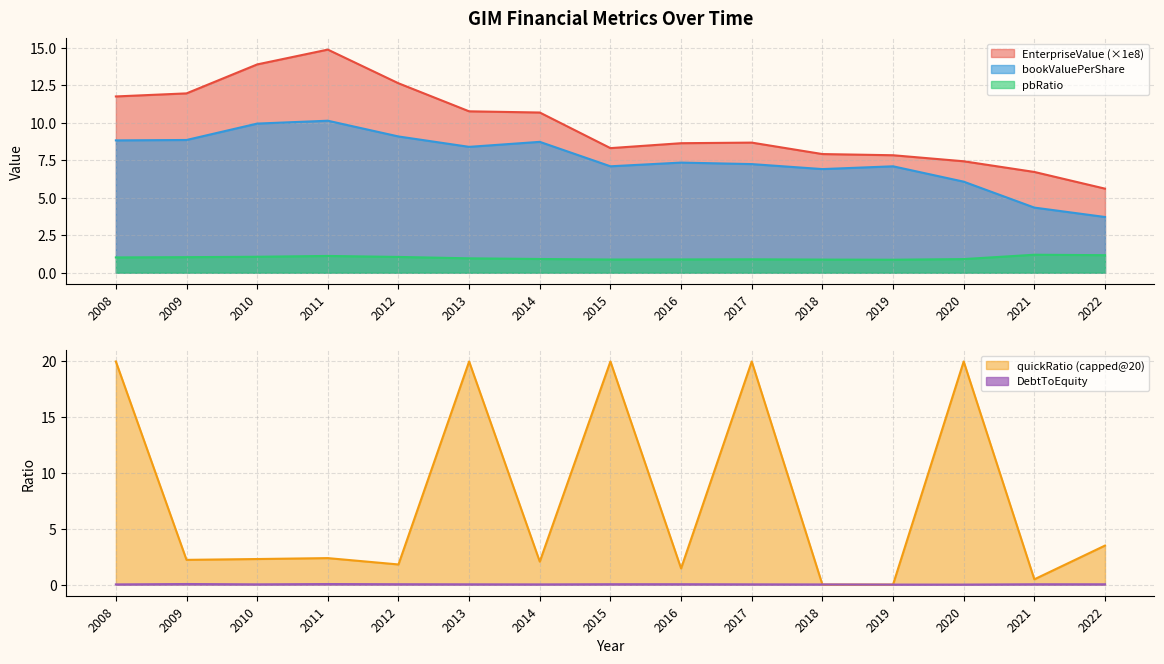

Where is the first local maximum for pbRatio?

2011